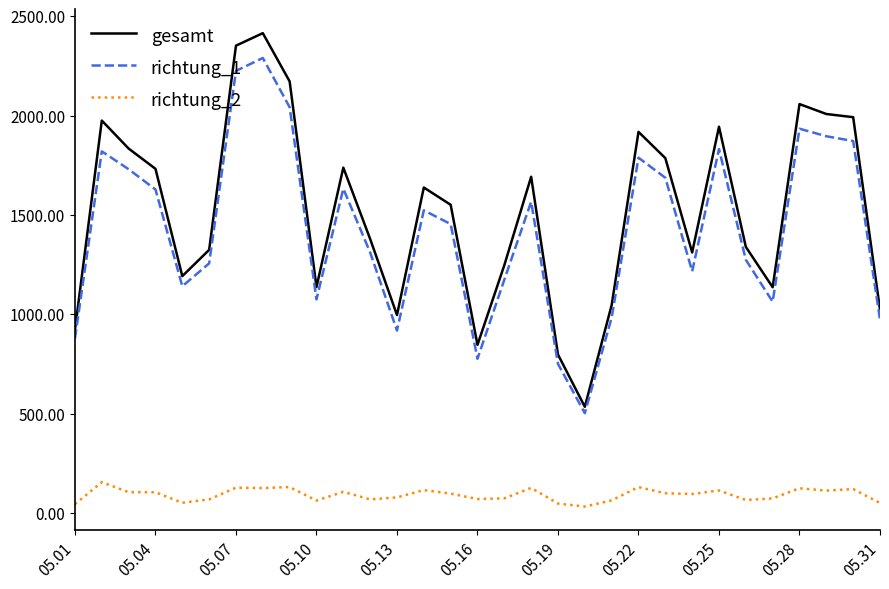

True or false: richtung_1 and richtung_2 cross at least once.

False